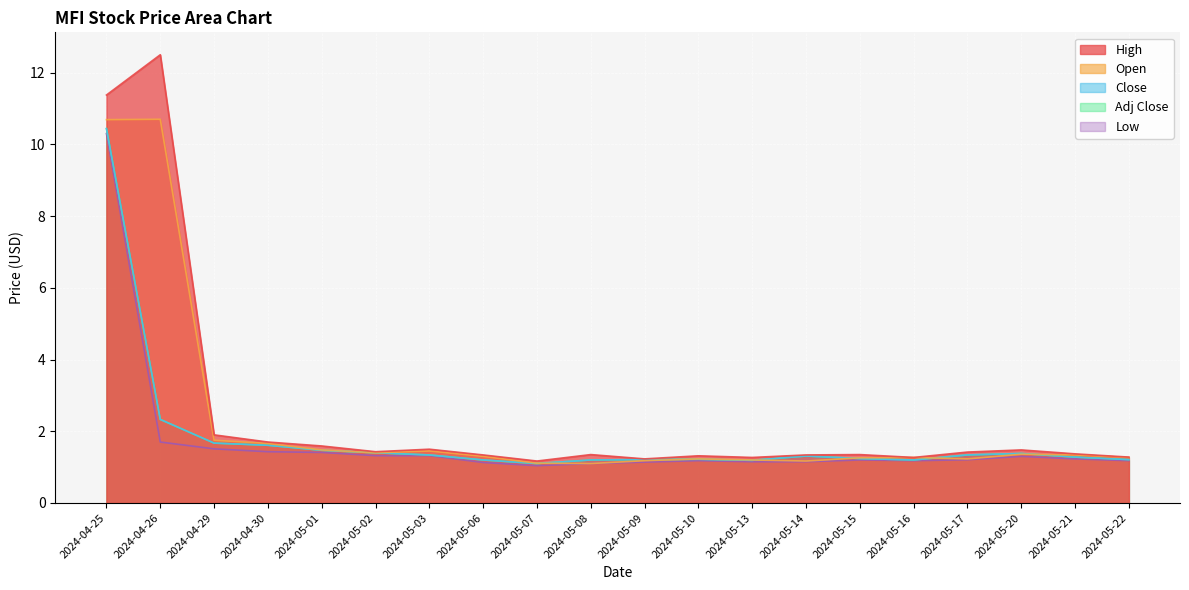

True or false: High and Low cross at least once.

False